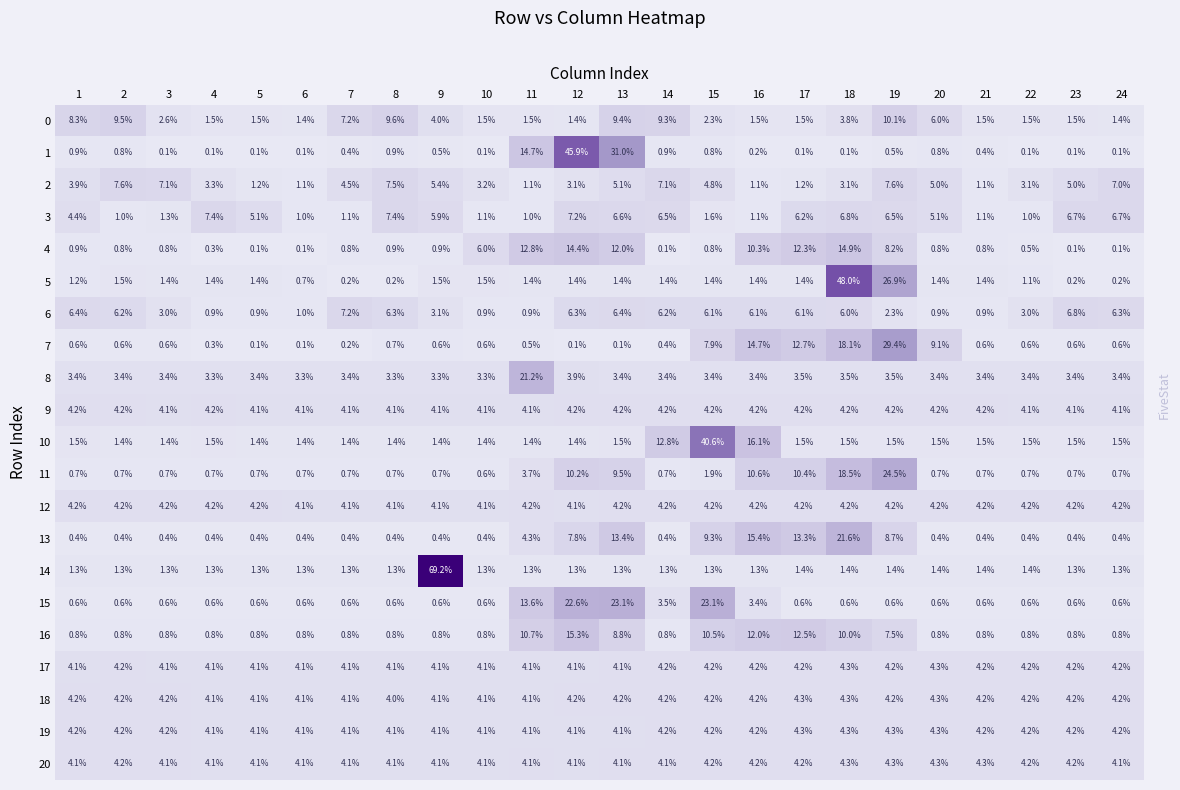

What is the lowest value of the 16 series?

0.8